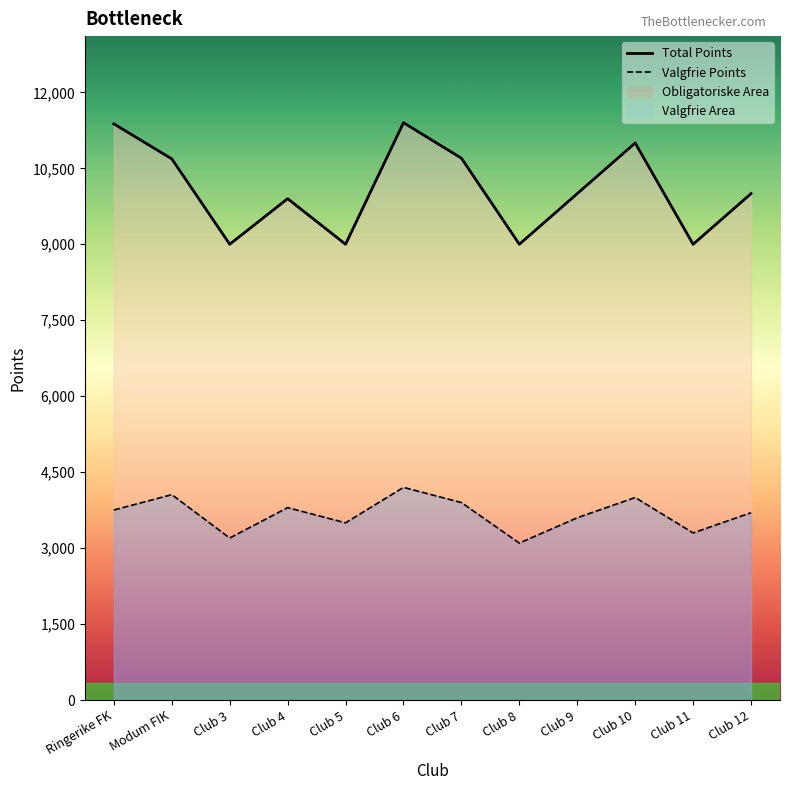

How many Total Points values are between 9000 and 11000?

10